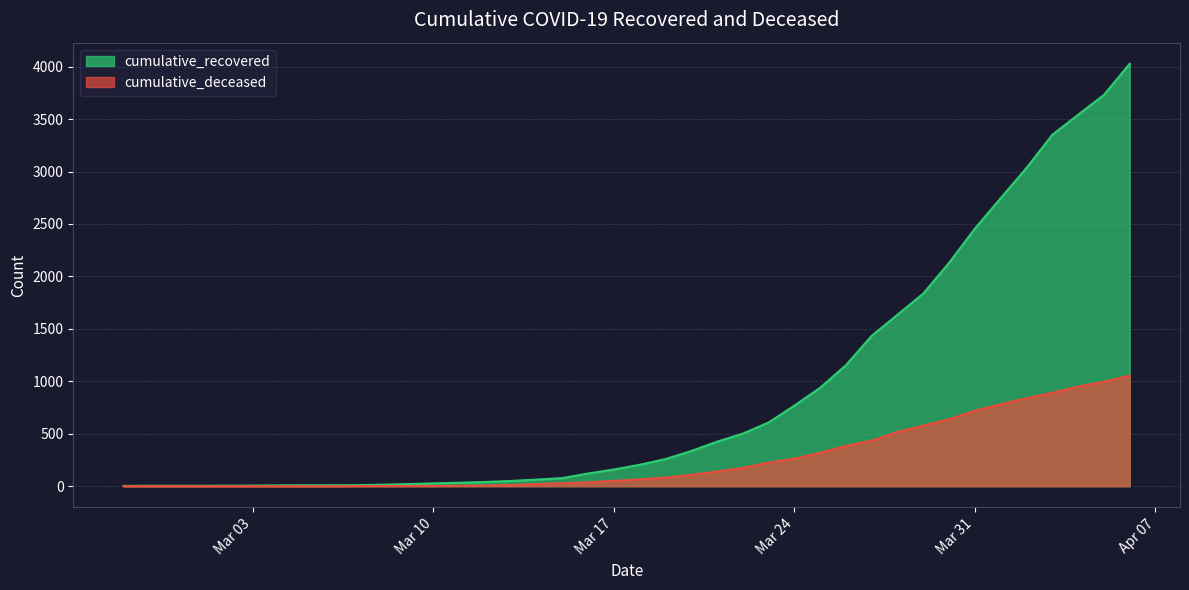

List the series in order of their peak value, lowest first.

cumulative_deceased, cumulative_recovered